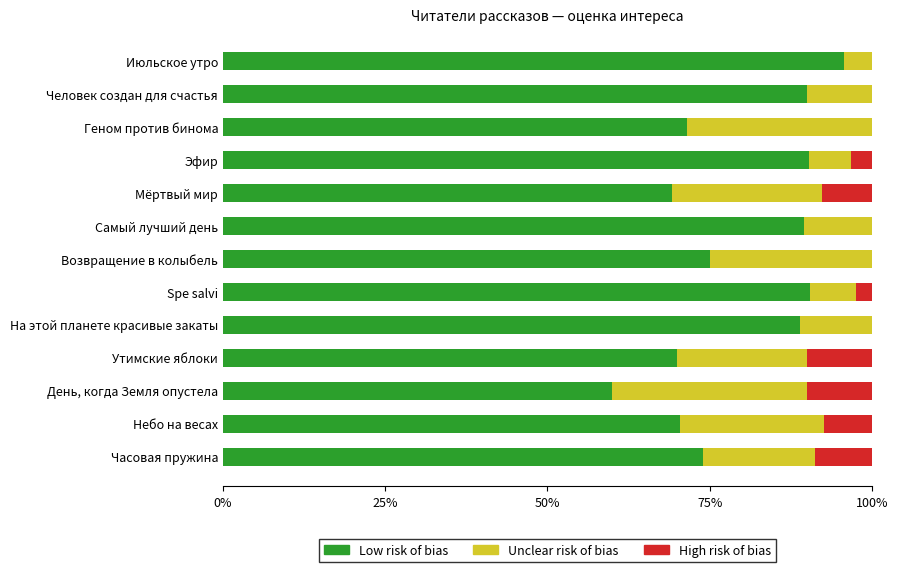

What is the total value across all series at Геном против бинома?

100.0